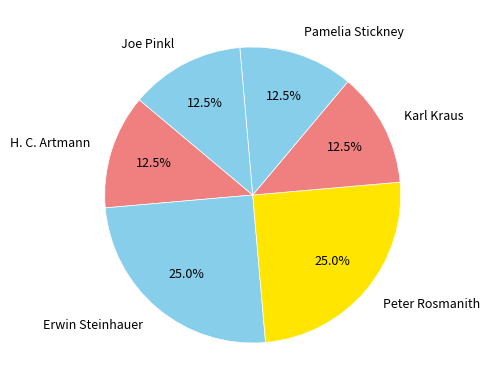

What percentage is NOT represented by Karl Kraus?

87.5%